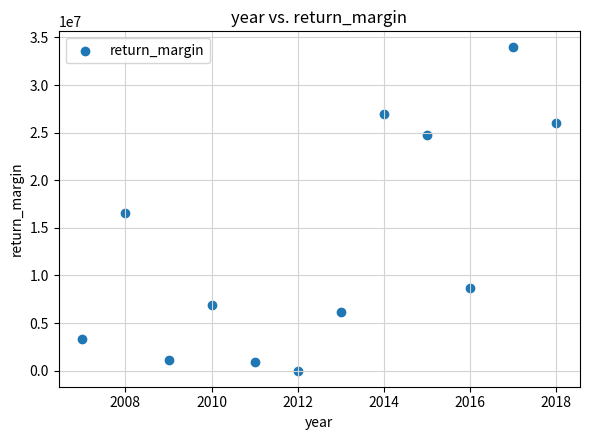

What is the average X value?

2012.5